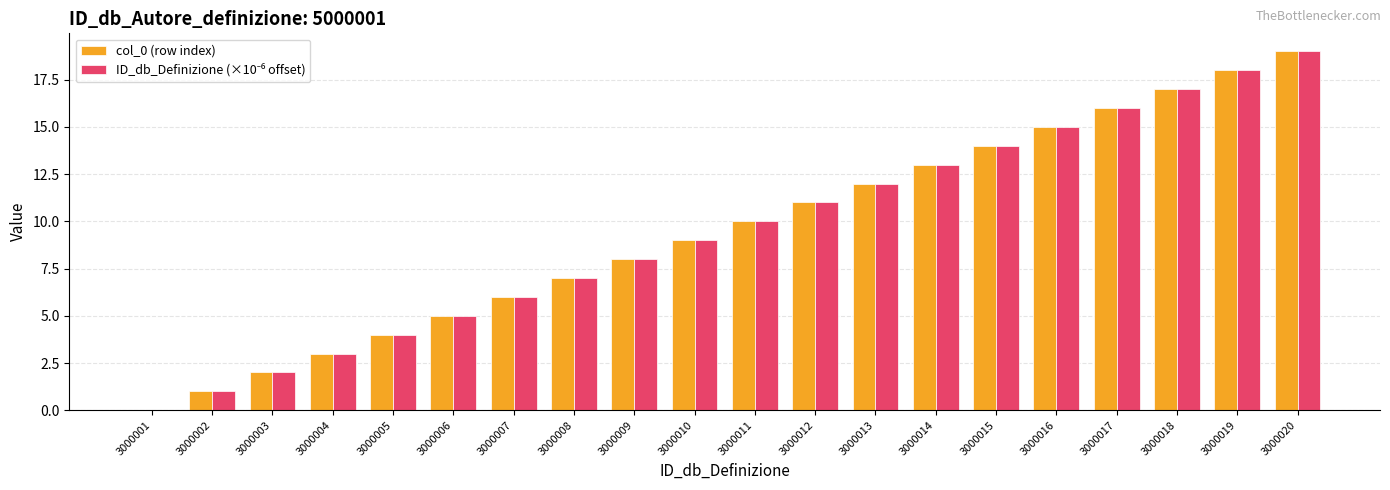

At which category is the sum across all series the highest?

3000020